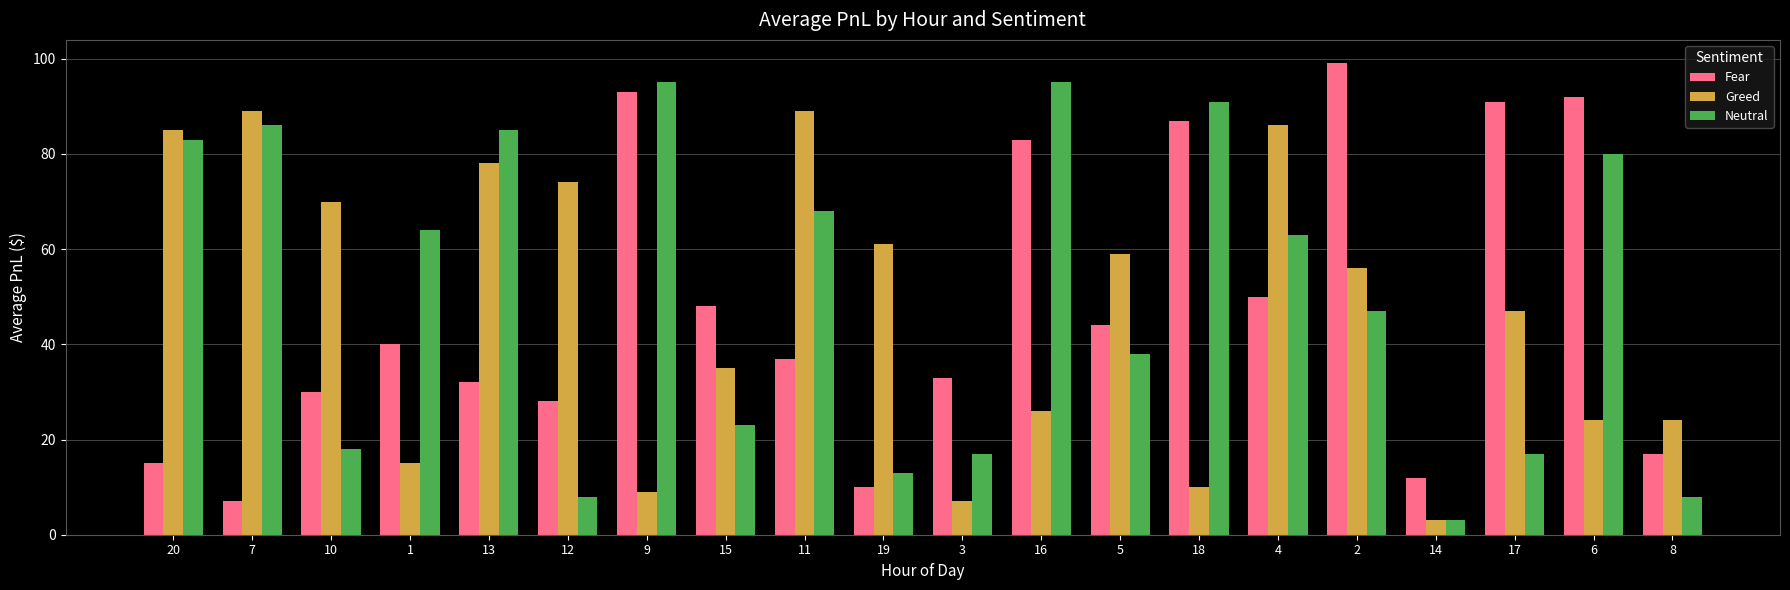

What is the spread (max minus min) of values at 20?

70